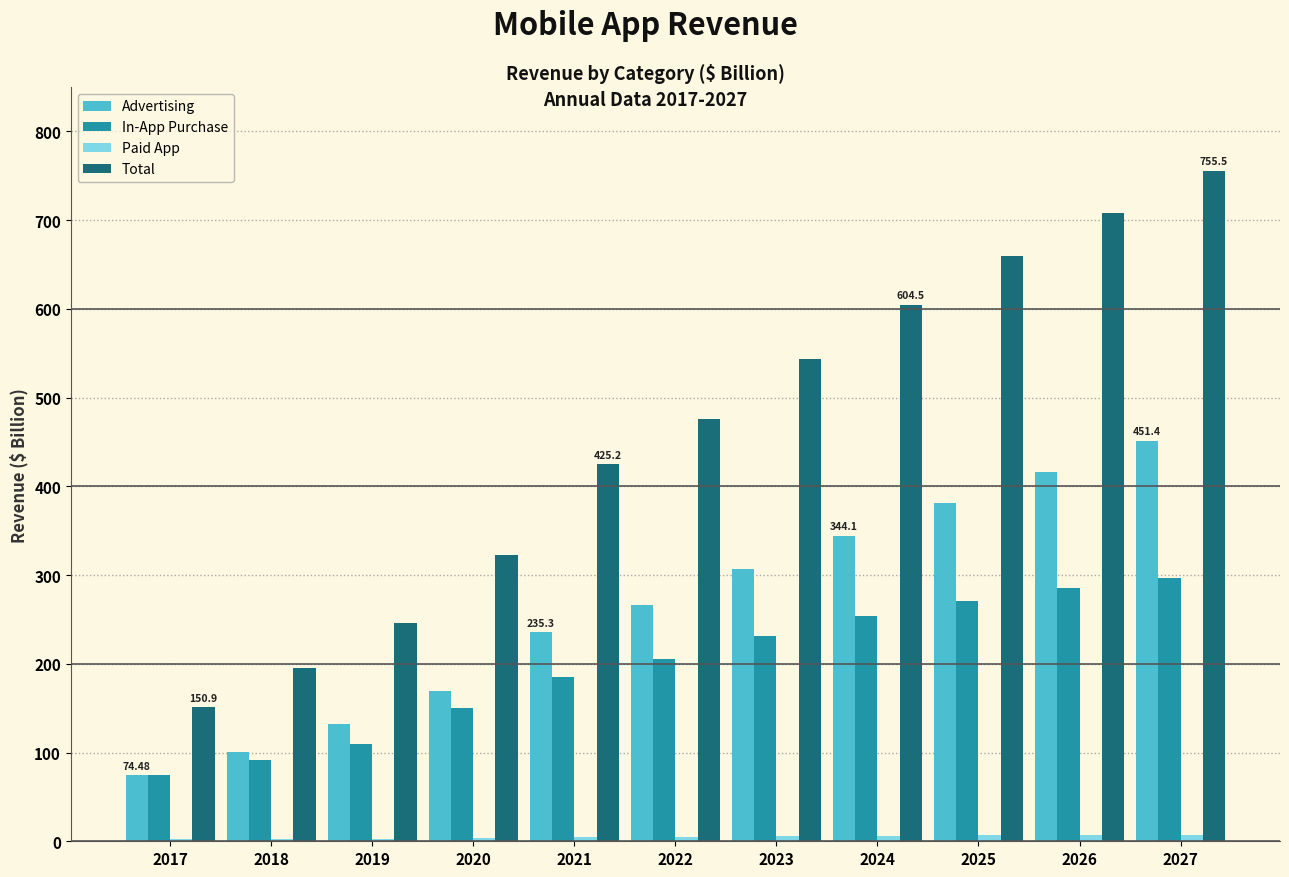

Which series has the largest total across all categories?

Total